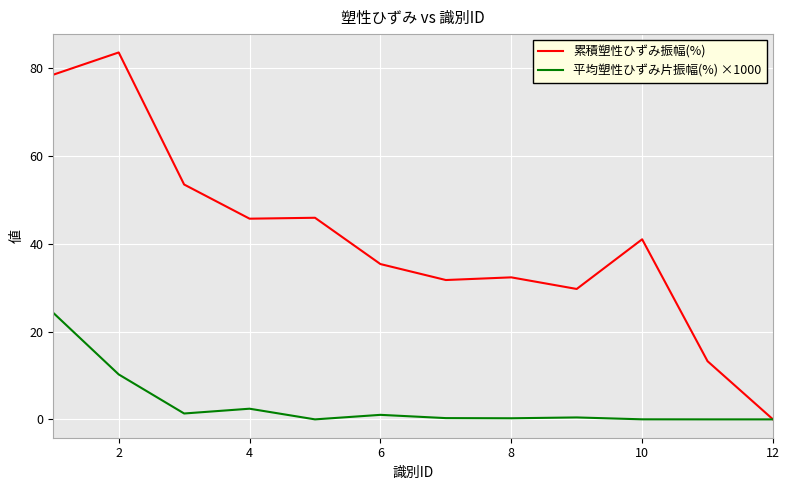

Rank the series by their maximum value, from highest to lowest.

累積塑性ひずみ振幅(%), 平均塑性ひずみ片振幅(%) ×1000